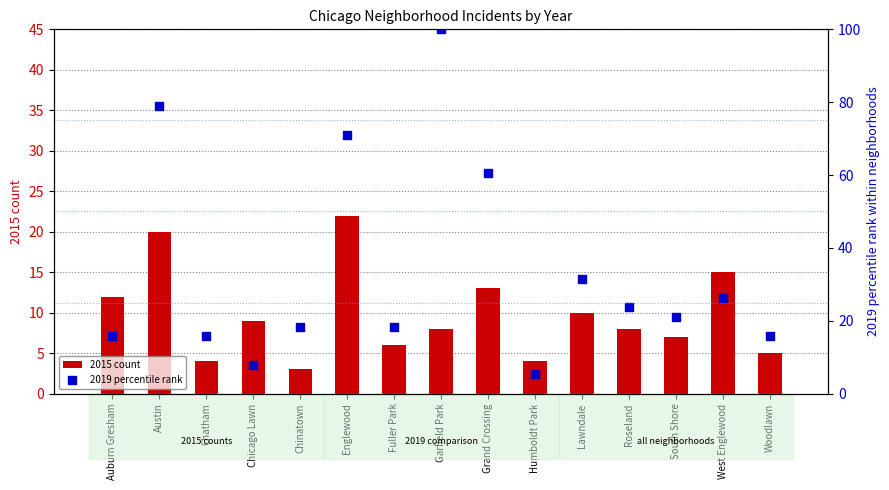

Which series contains the lowest Y value?

2015 count